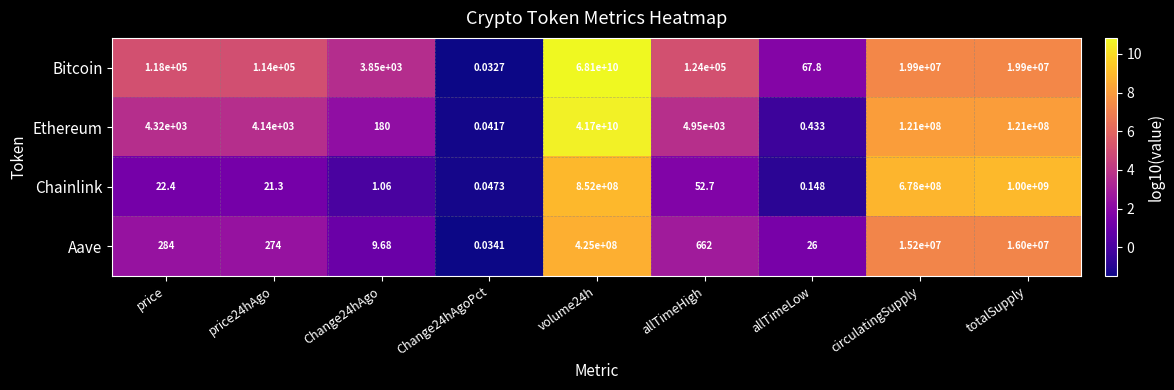

Is the value of Bitcoin at price24hAgo greater than the value of Ethereum at allTimeLow?

Yes